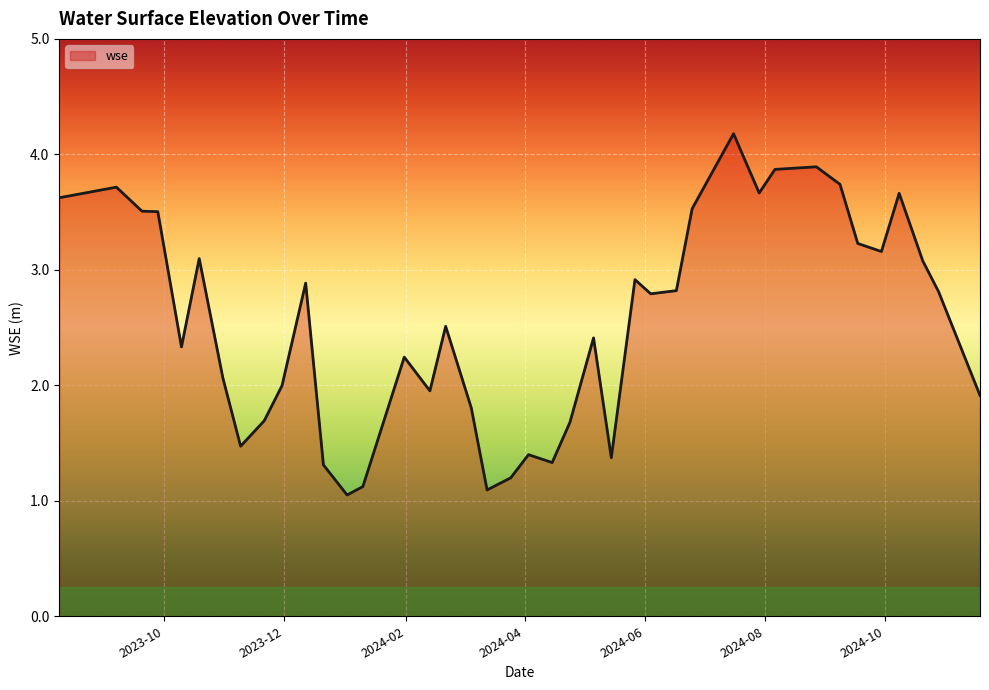

What is the minimum value shown in the chart?

1.1